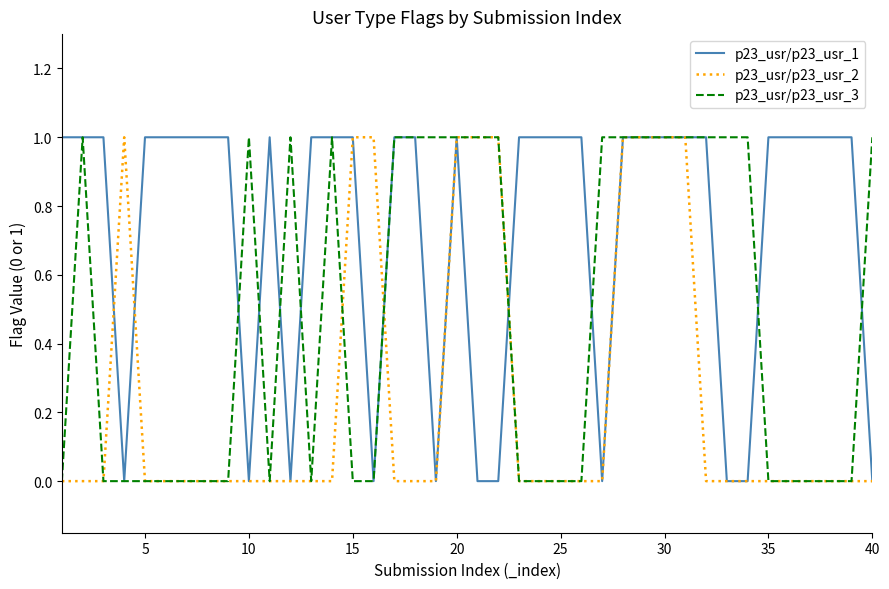

List the series in order of their overall mean, lowest first.

p23_usr/p23_usr_2, p23_usr/p23_usr_3, p23_usr/p23_usr_1